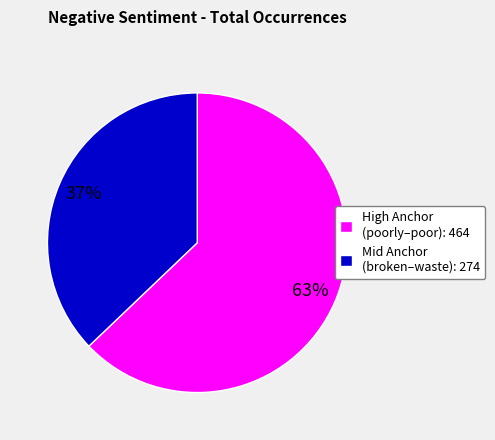

True or false: High Anchor (poorly–poor): 464 accounts for 73% of the total.

False